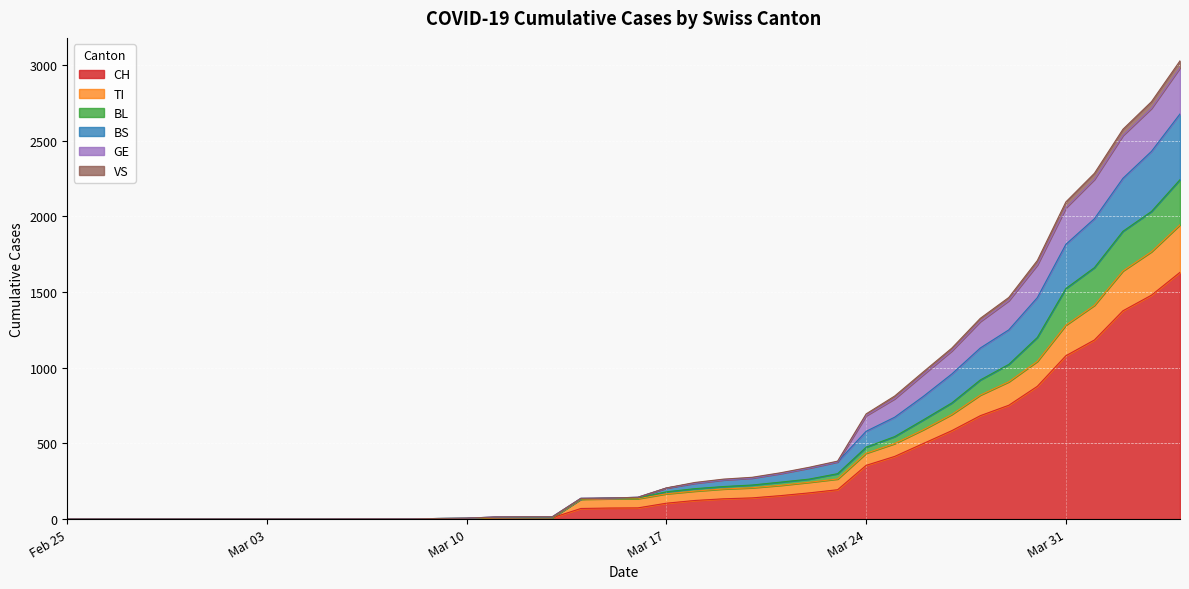

The TI series shows -122 at 2020-04-19. True or false?

False